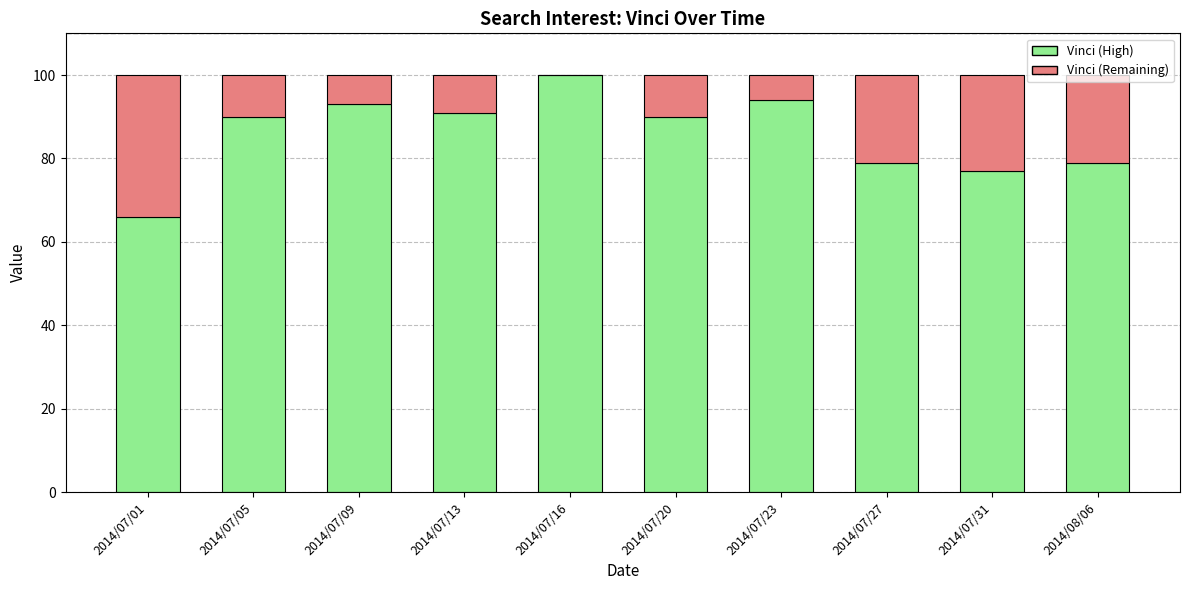

The value of Vinci (High) at 2014/07/01 is 103. True or false?

False